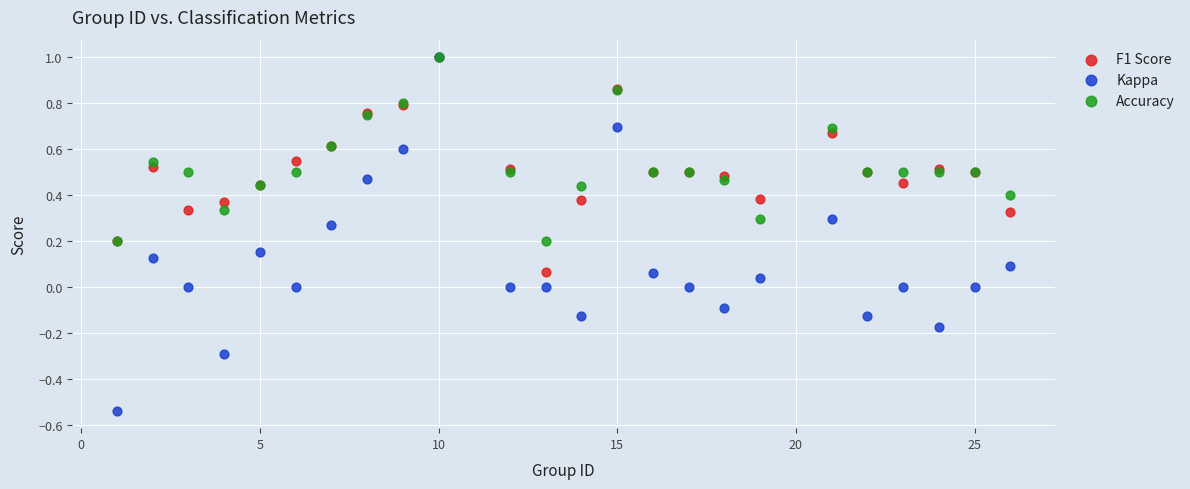

What are all the series names shown in the legend?

F1 Score, Kappa, Accuracy